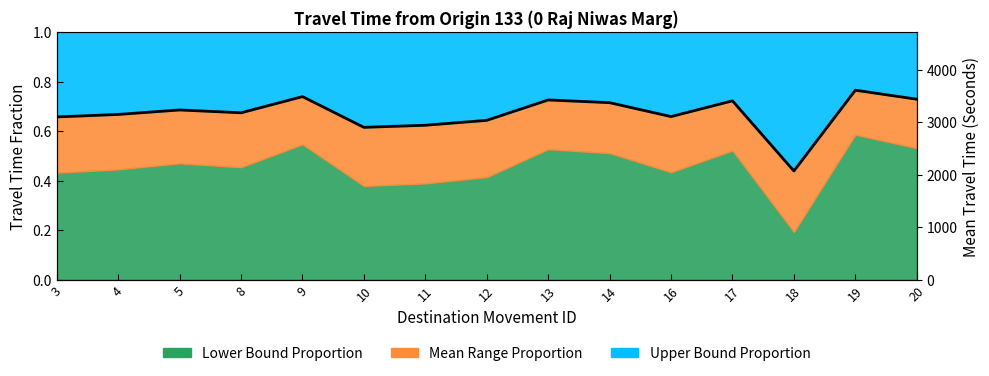

What is the difference between the maximum and minimum values?

0.3